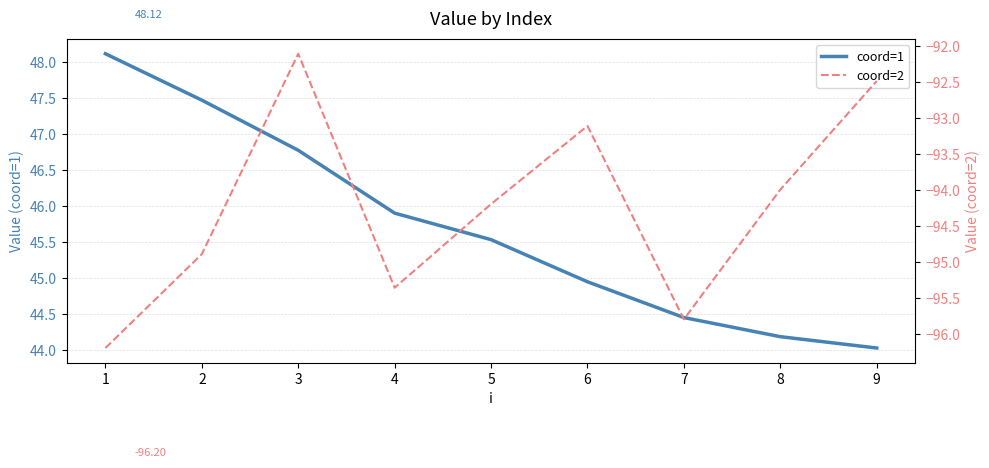

How many data points in coord=1 are less than 45?

4